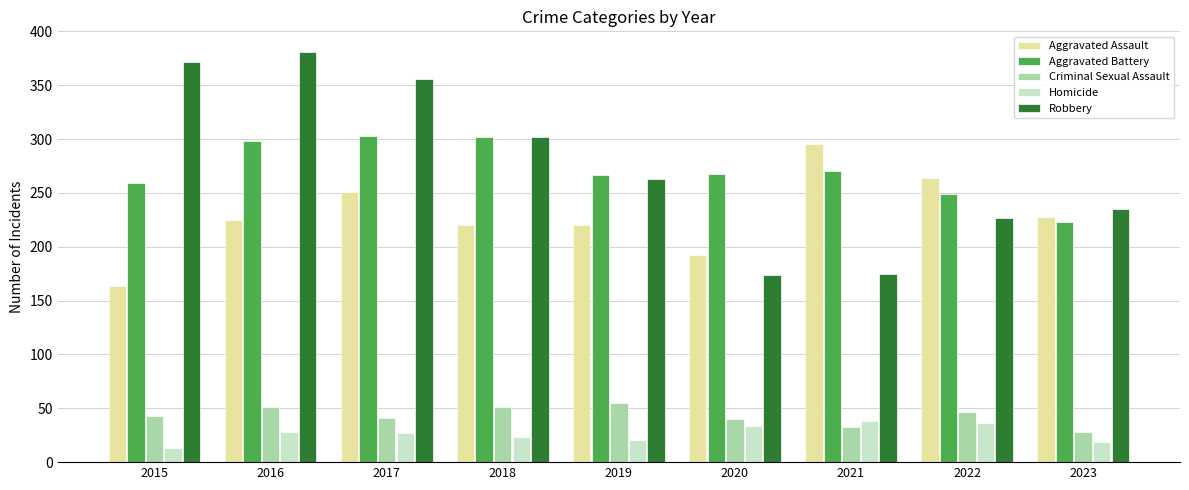

Between 2020 and 2022, which series saw the biggest shift?

Aggravated Assault